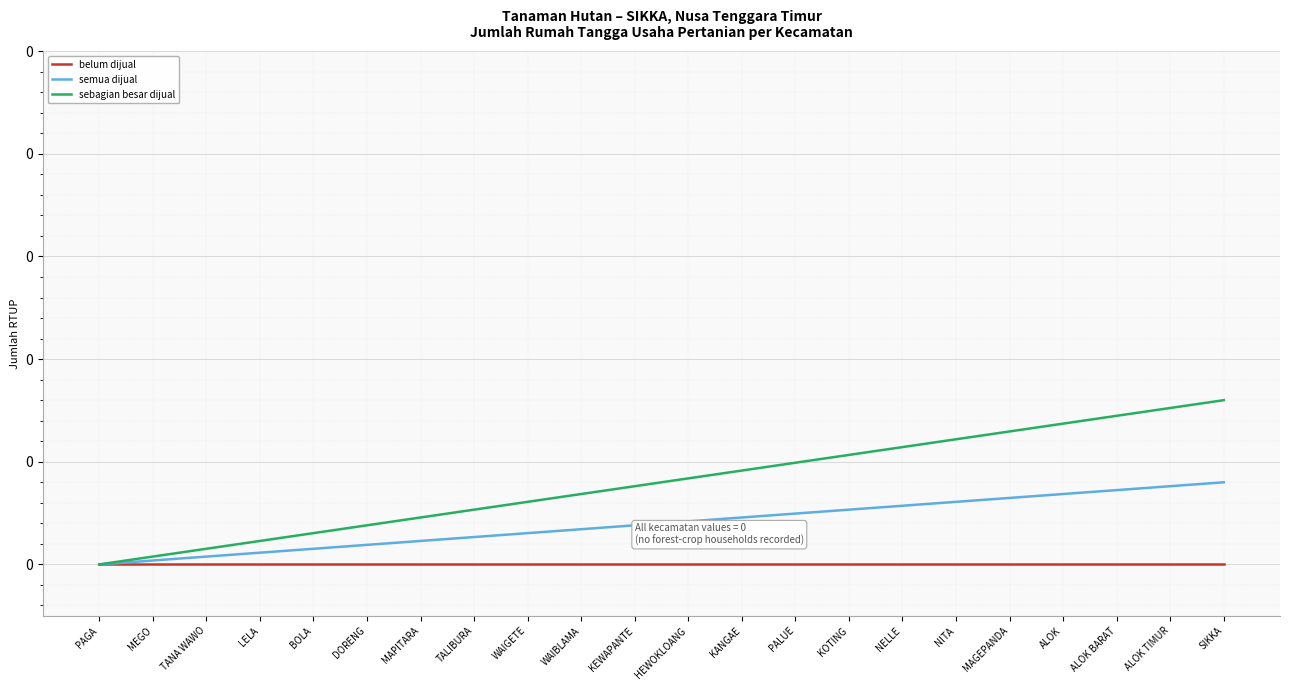

Which category has the highest value in the sebagian besar dijual series?

SIKKA